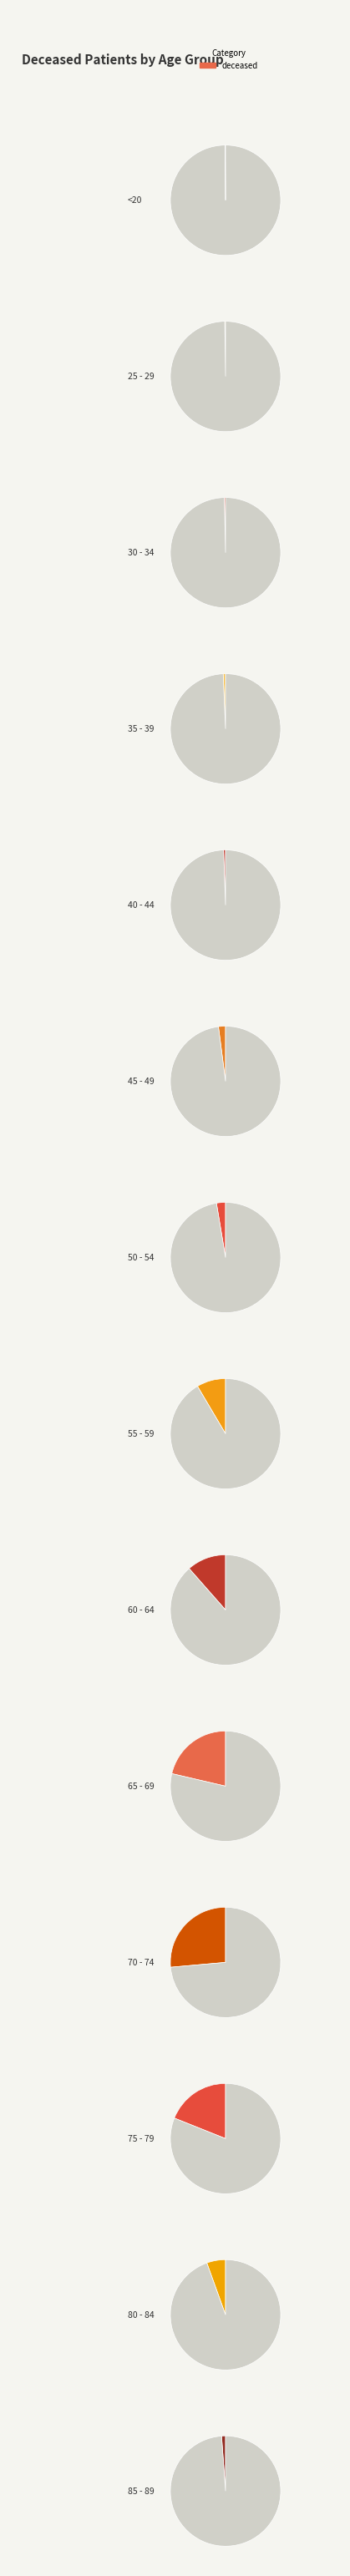

The 80 - 84 slice represents 20% of the pie. True or false?

False